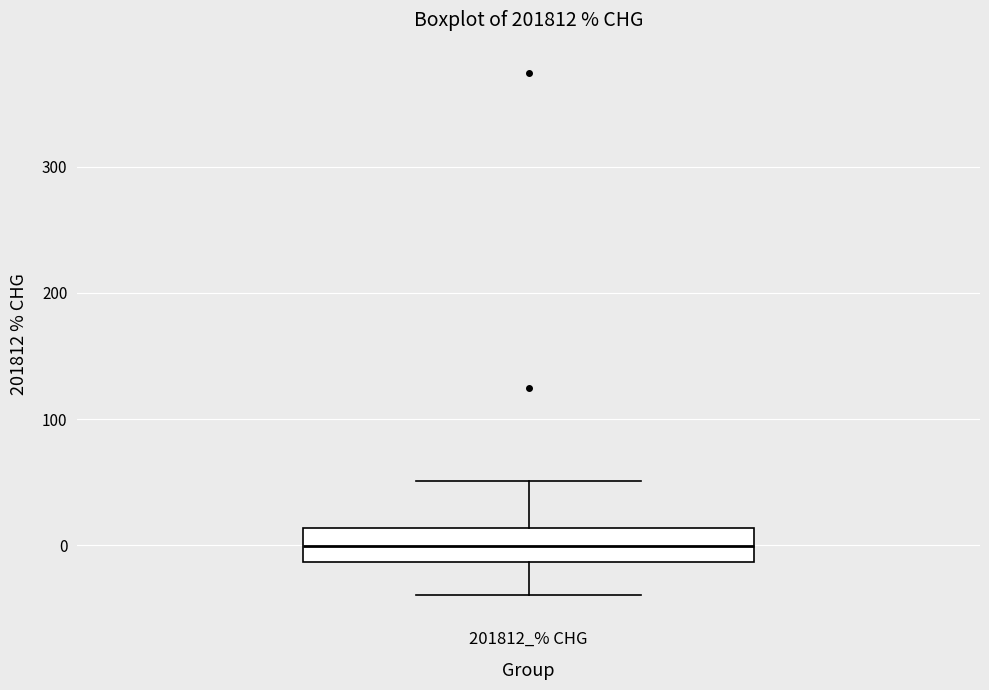

Where is the lower edge of the box for 201812_% CHG on the y-axis? The values are not printed on the chart, so give them approximately, as read against the axis.

-10